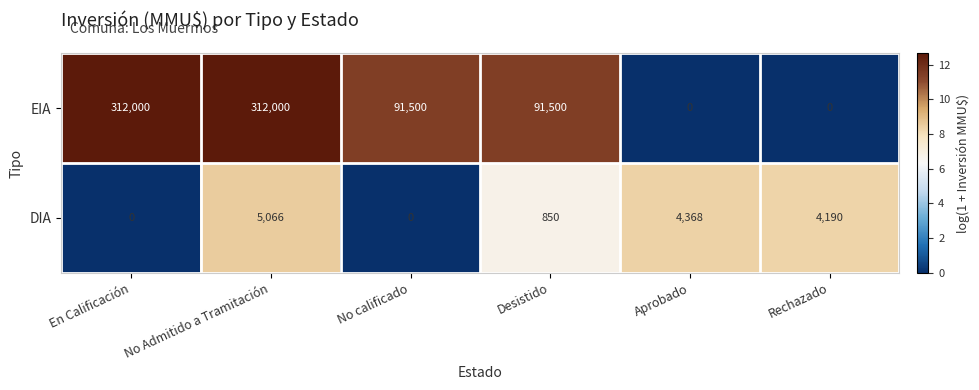

Which series has the largest total across all categories?

EIA